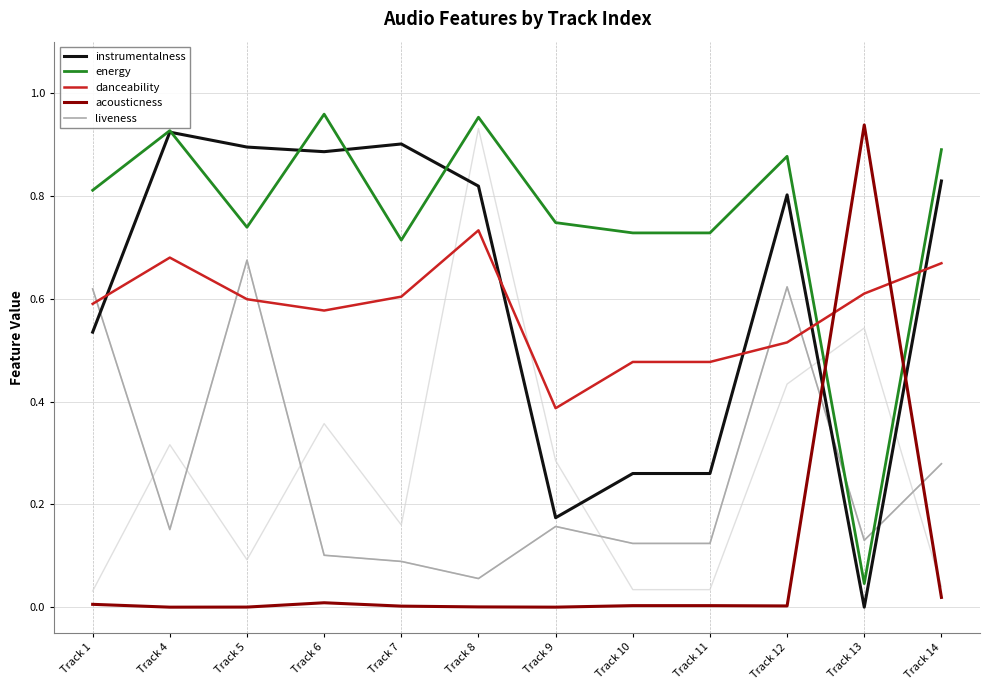

How many intersections are there between energy and instrumentalness?

4